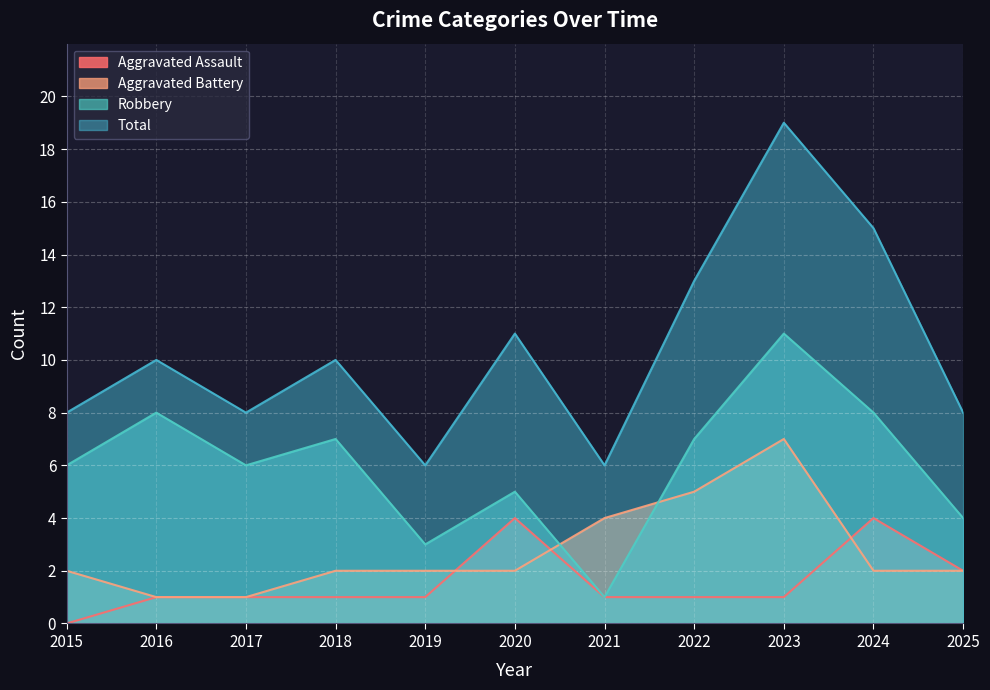

Between 2025 and 2017, which is larger?

2025